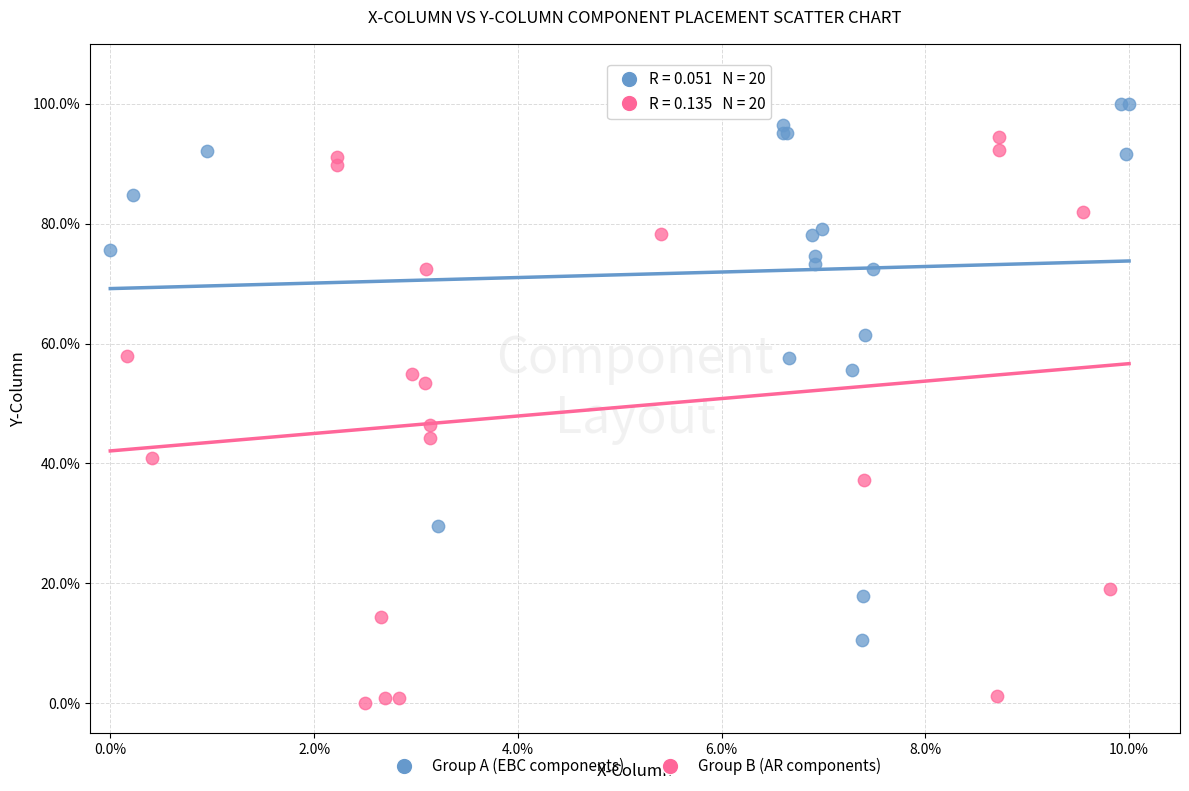

What are all the series names shown in the legend?

Group A (EBC components), Group B (AR components)